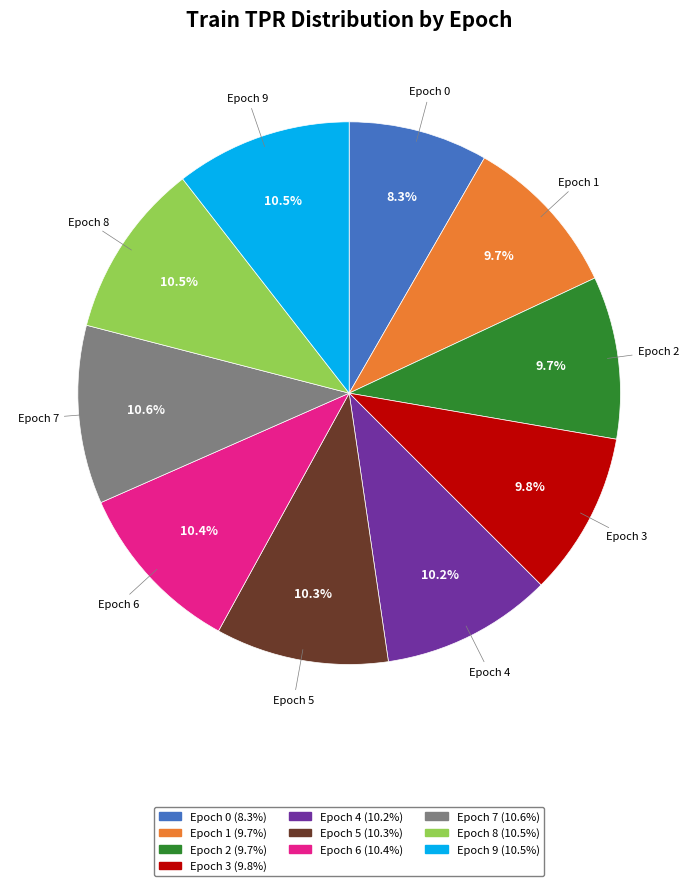

Is there a majority slice in this chart?

No